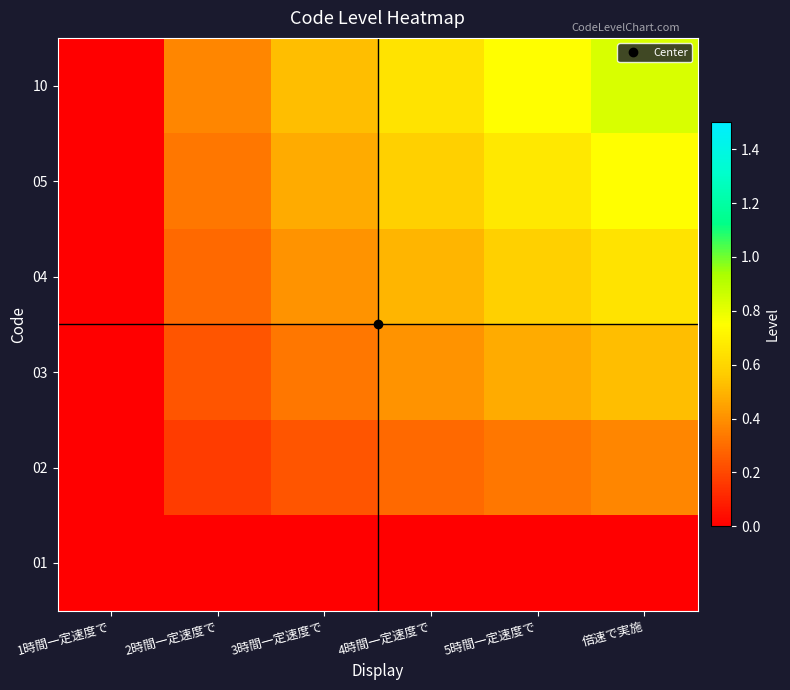

Reading right to left, list all the values displayed in this chart.

01: 倍速で実施=0.0	5時間一定速度で=0.0	4時間一定速度で=0.0	3時間一定速度で=0.0	2時間一定速度で=0.0	1時間一定速度で=0.0
02: 倍速で実施=0.4	5時間一定速度で=0.3	4時間一定速度で=0.3	3時間一定速度で=0.2	2時間一定速度で=0.2	1時間一定速度で=0.0
03: 倍速で実施=0.5	5時間一定速度で=0.5	4時間一定速度で=0.4	3時間一定速度で=0.3	2時間一定速度で=0.2	1時間一定速度で=0.0
04: 倍速で実施=0.6	5時間一定速度で=0.6	4時間一定速度で=0.5	3時間一定速度で=0.4	2時間一定速度で=0.3	1時間一定速度で=0.0
05: 倍速で実施=0.7	5時間一定速度で=0.7	4時間一定速度で=0.6	3時間一定速度で=0.5	2時間一定速度で=0.3	1時間一定速度で=0.0
10: 倍速で実施=0.8	5時間一定速度で=0.7	4時間一定速度で=0.6	3時間一定速度で=0.5	2時間一定速度で=0.4	1時間一定速度で=0.0